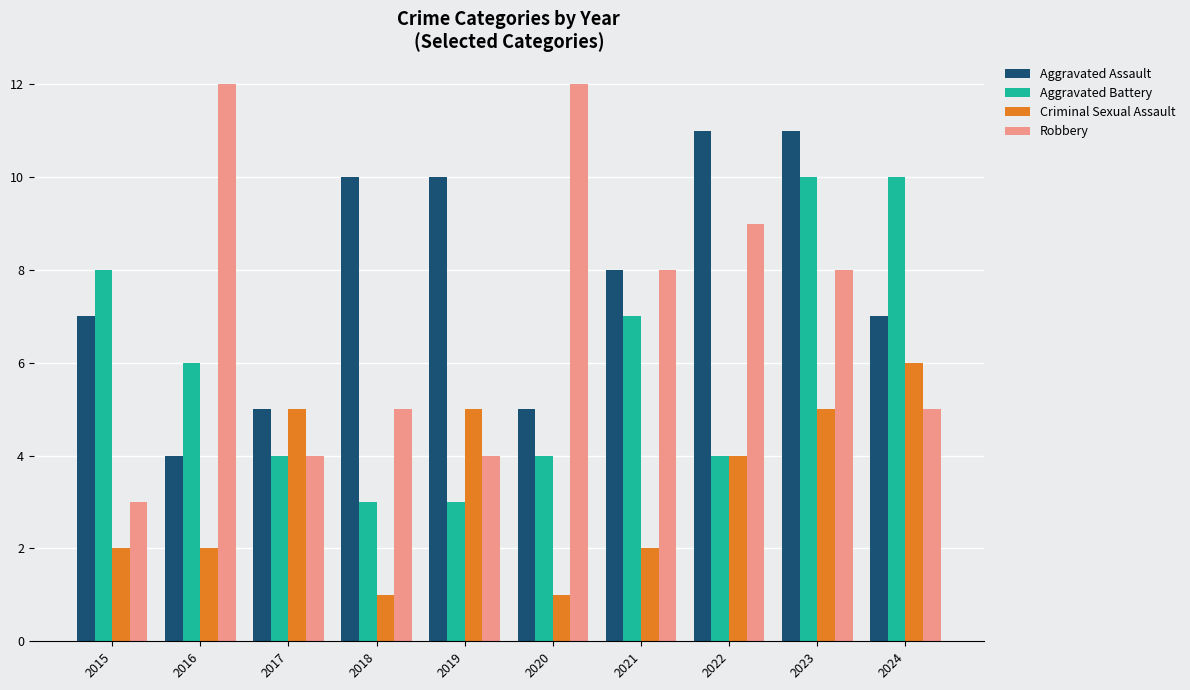

What is the difference between the highest and lowest values at 2023?

6